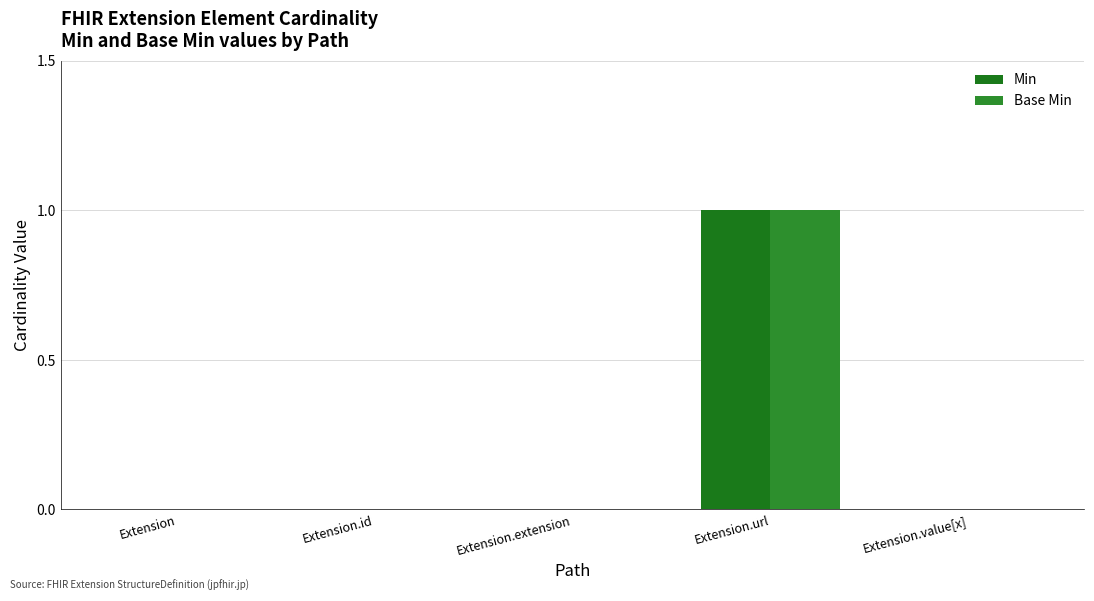

Reading left to right, what are all the values shown in this chart?

Min: 0	0	0	1	0
Base Min: 0	0	0	1	0